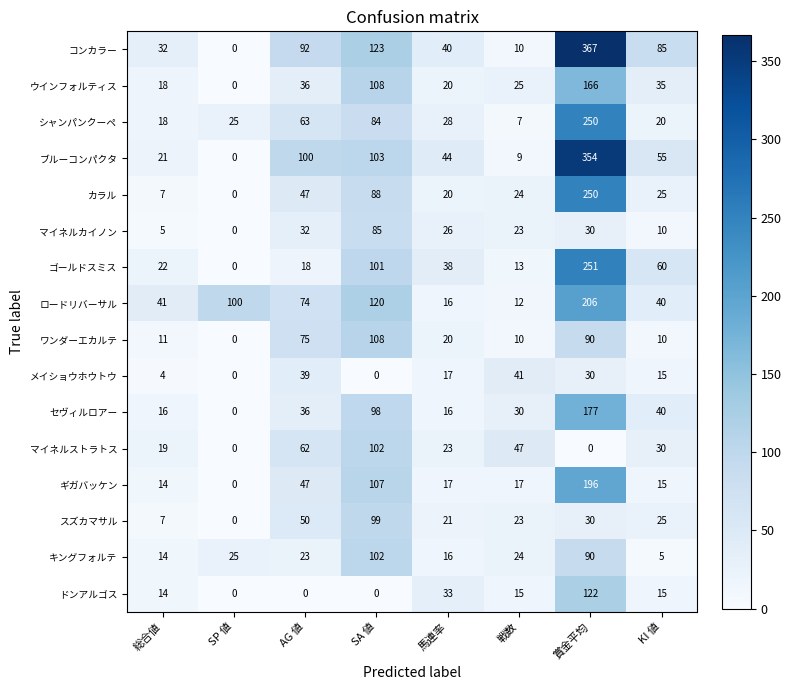

Between SA 値 and 馬連率, which series saw the biggest shift?

ロードリバーサル